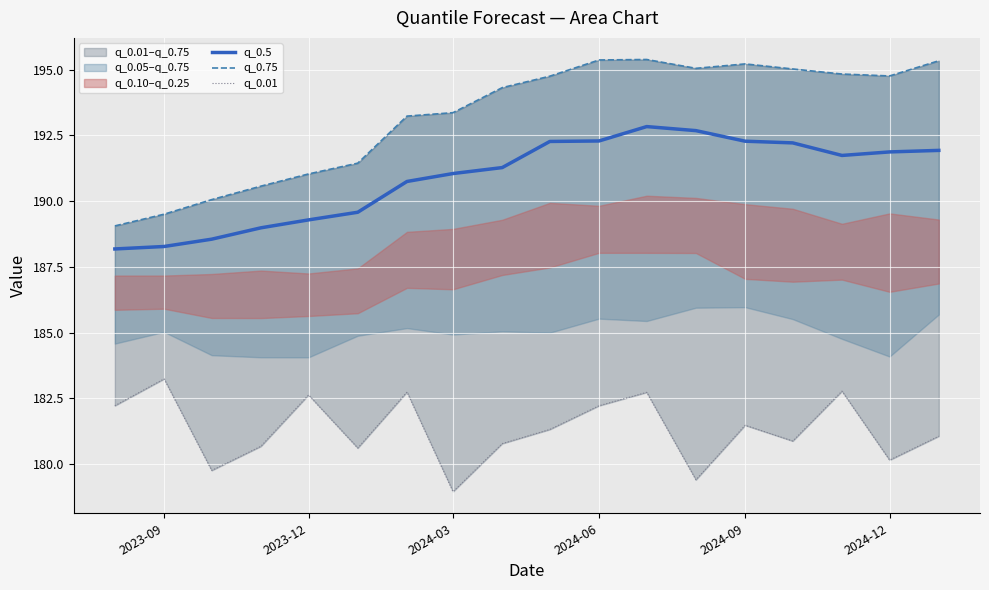

The value of q_0.5 at 2024-12 is 191.9. True or false?

True